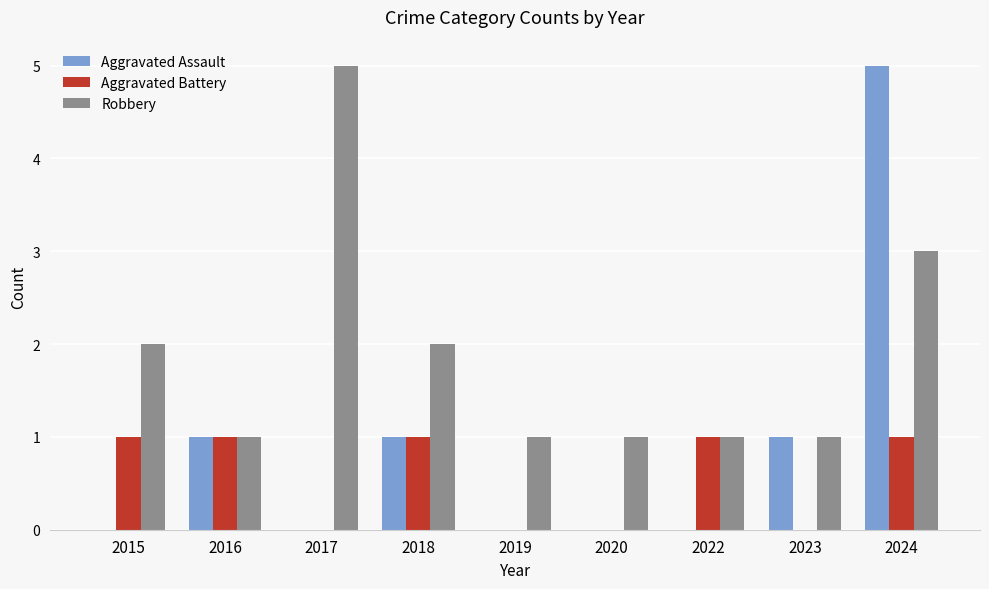

What is the sum of all Robbery values?

17